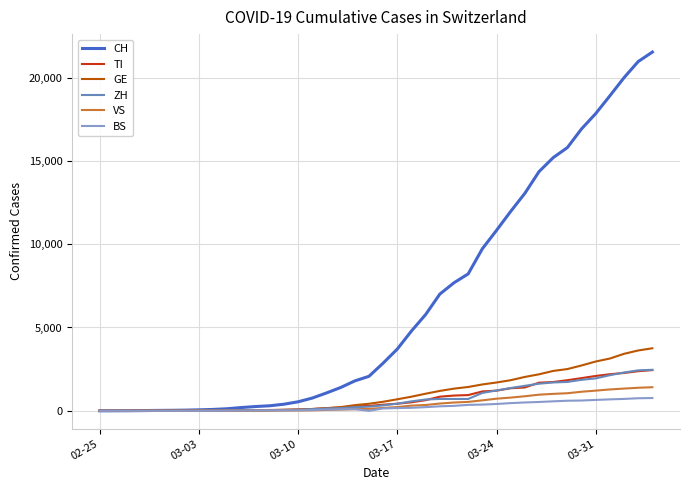

Which series has the largest total across all categories?

CH